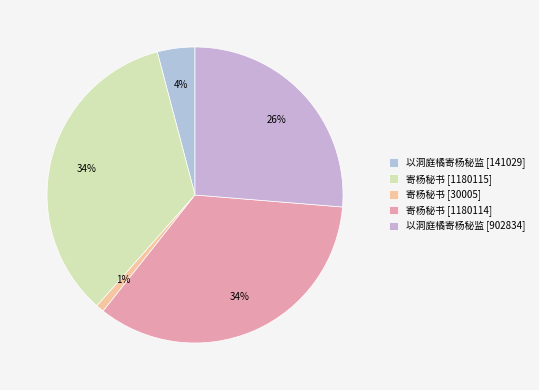

Which category has the smallest portion of the pie?

寄杨秘书 [30005]